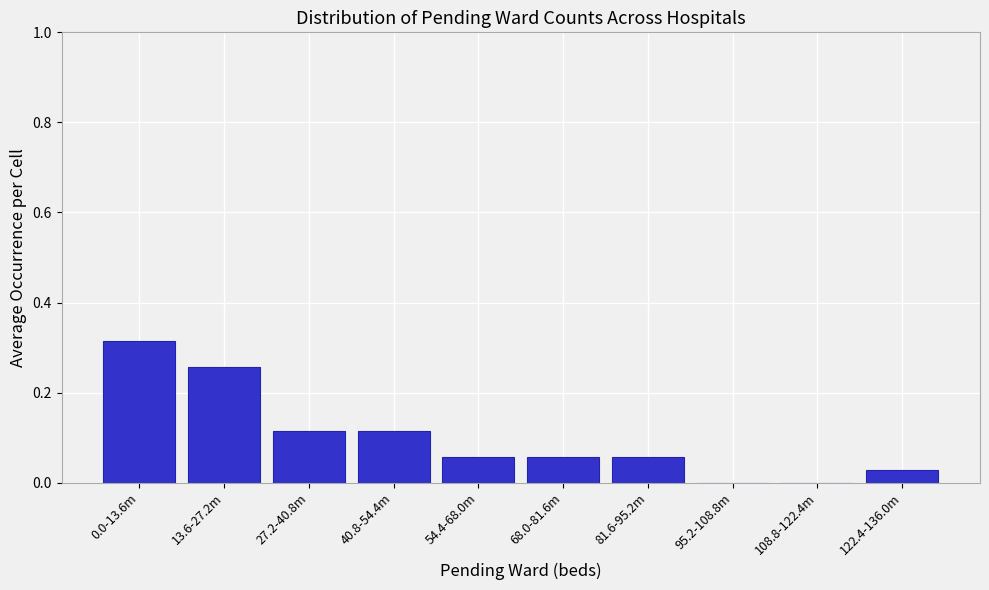

True or false: the data shows 0.0 at 108.8-122.4m.

True